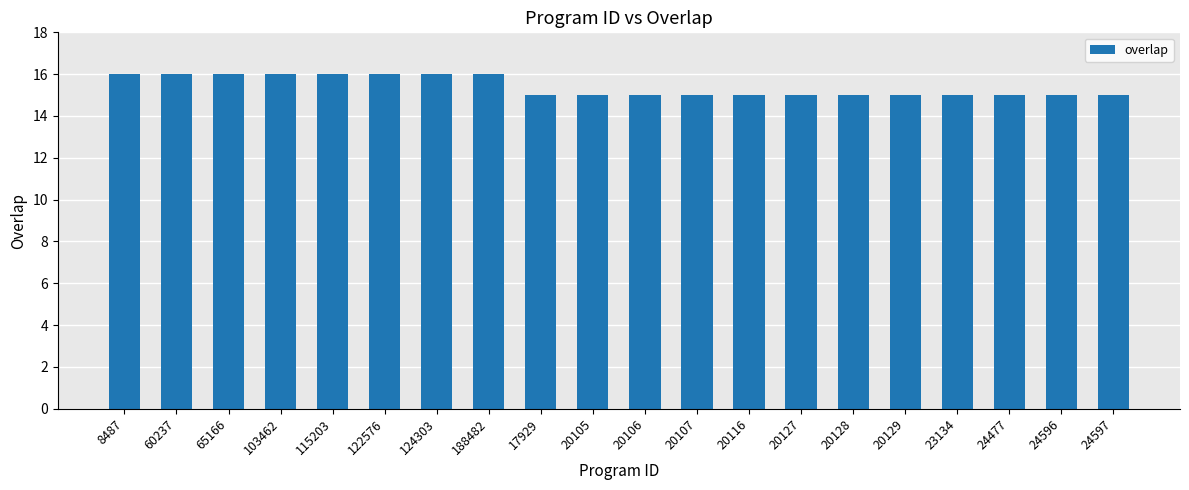

What position from the left is 188482?

8